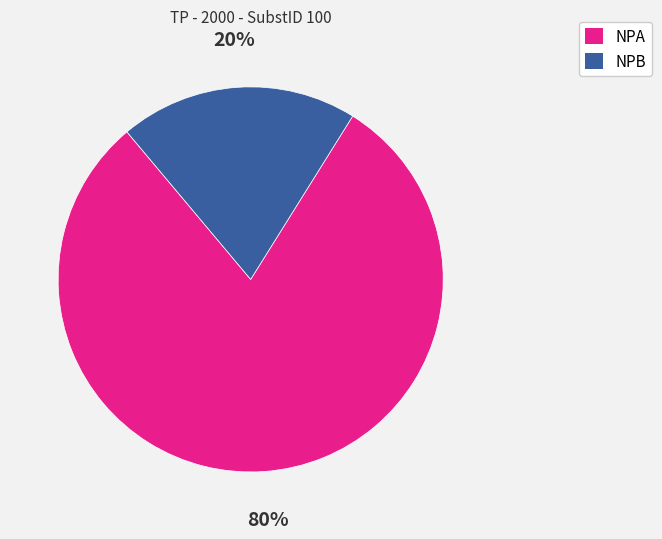

Which slice is the largest?

NPA